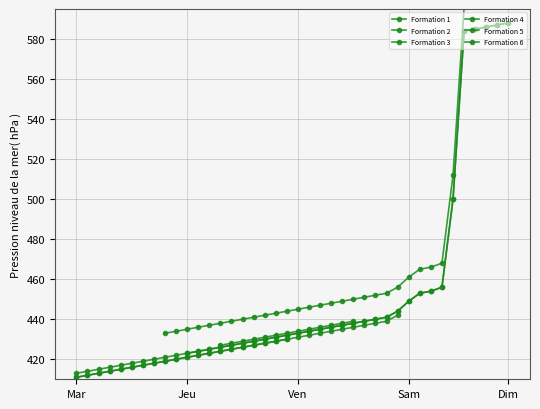

The value at 414 is 414. True or false?

True